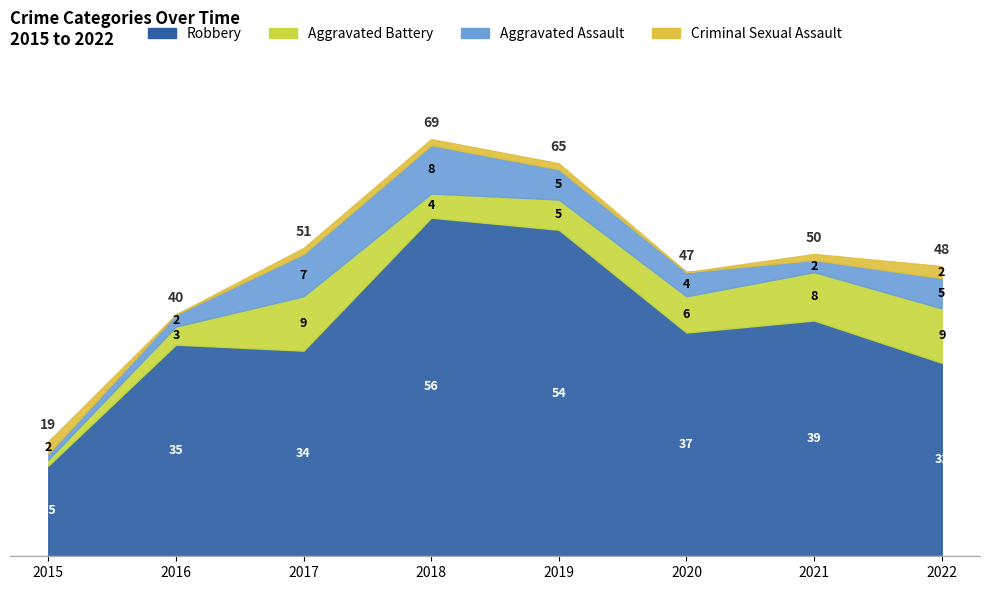

What is the lowest value of the Aggravated Battery series?

1